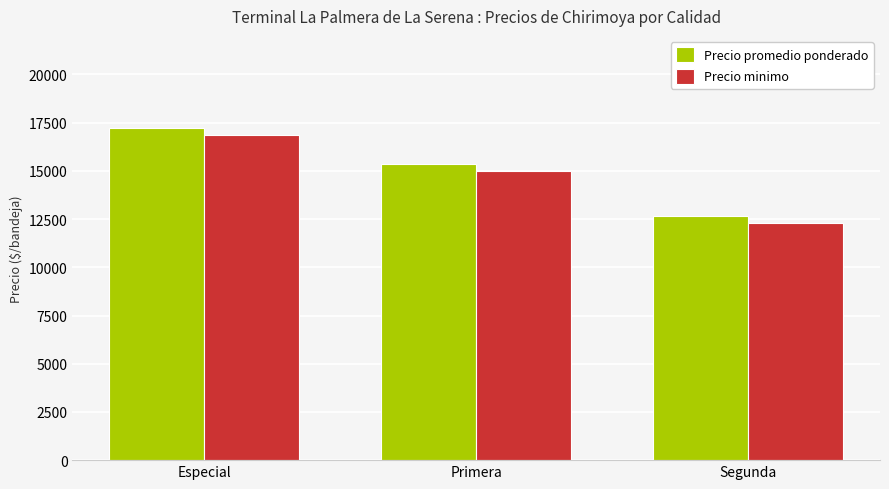

What is the total value across all series at Segunda?

24980